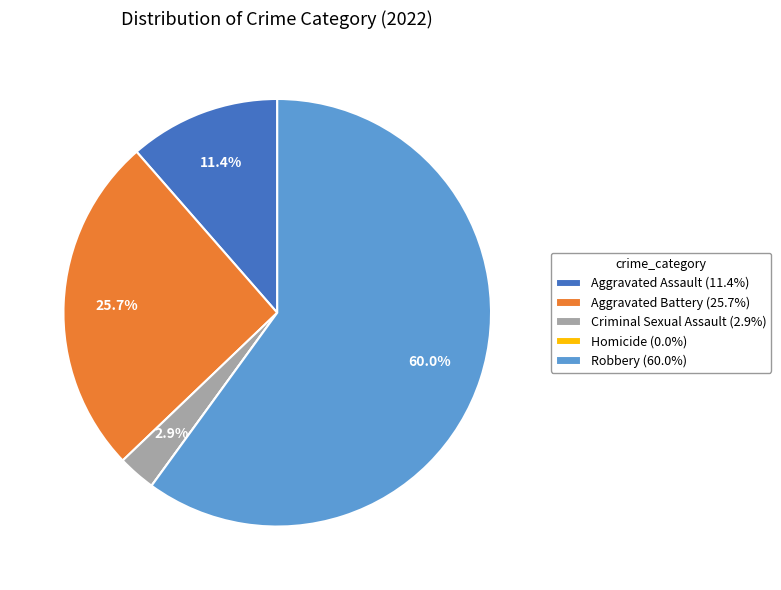

Between Robbery (60.0%) and Criminal Sexual Assault (2.9%), which is larger?

Robbery (60.0%)